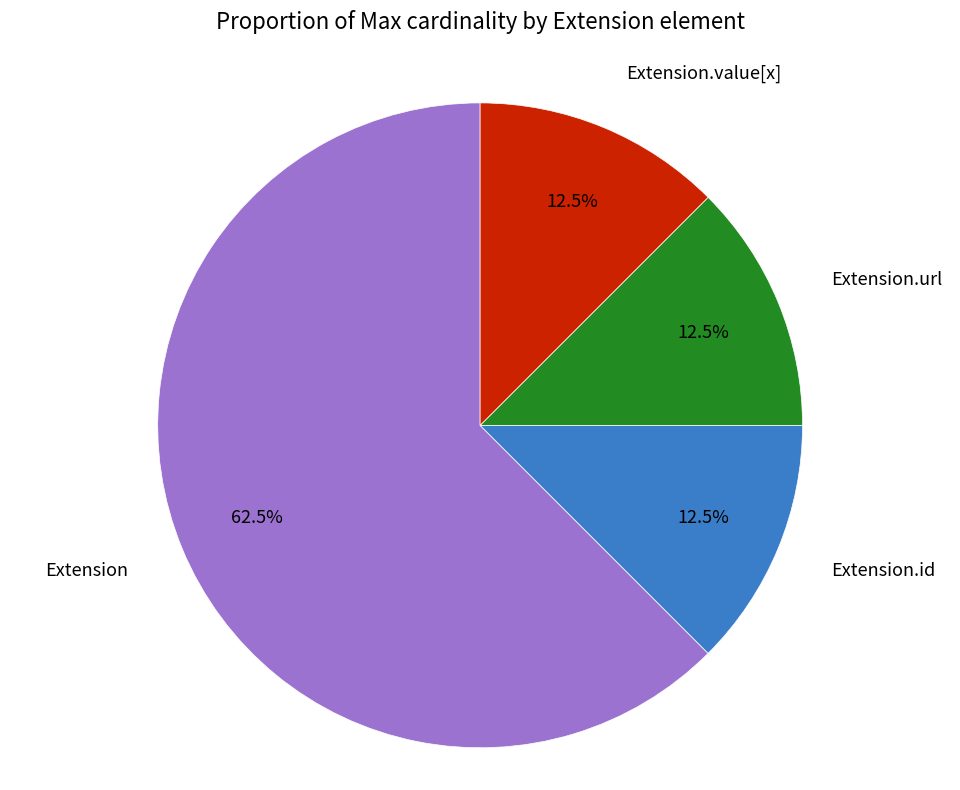

How many slices are in this pie chart?

4